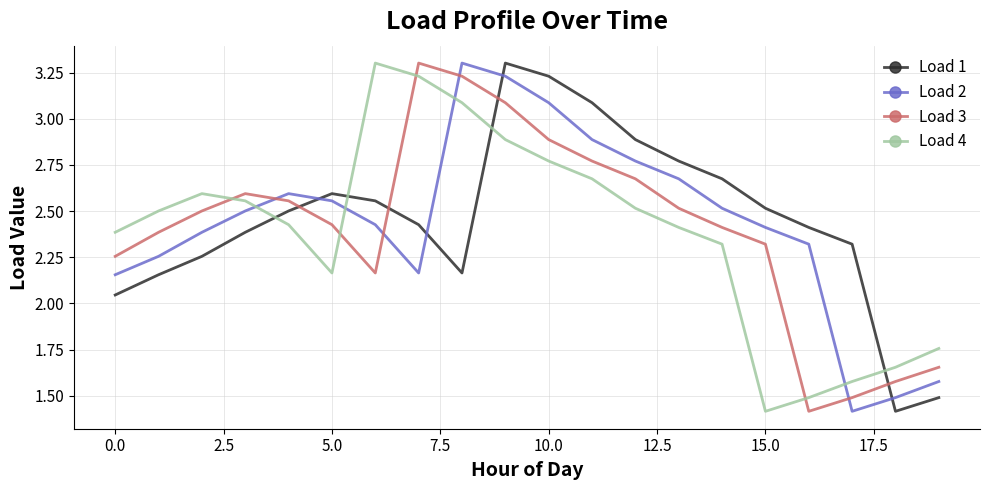

Which series ends up on top after the final intersection of Load 1 and Load 3?

Load 3